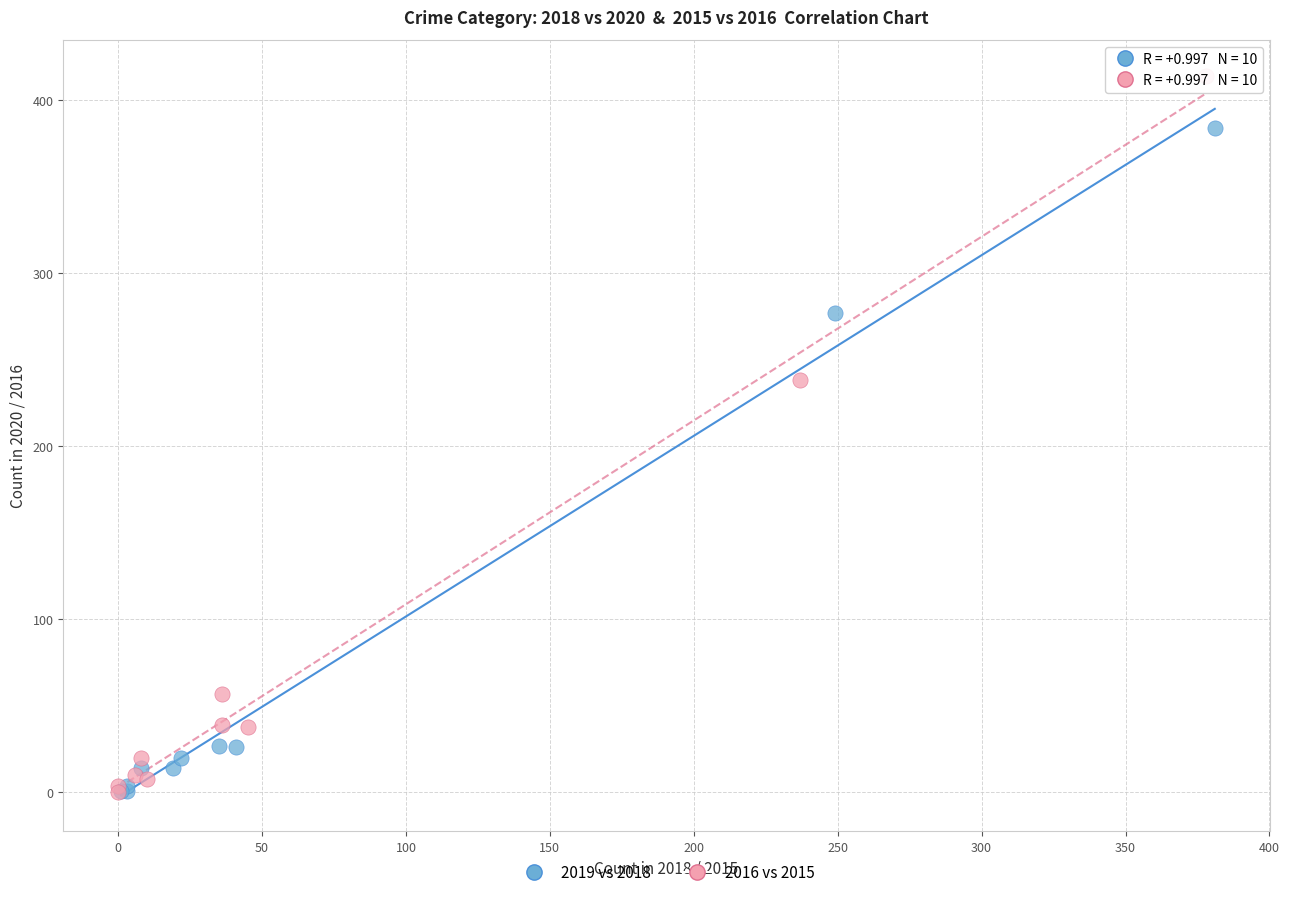

Which series contains the highest Y value?

2016 vs 2015